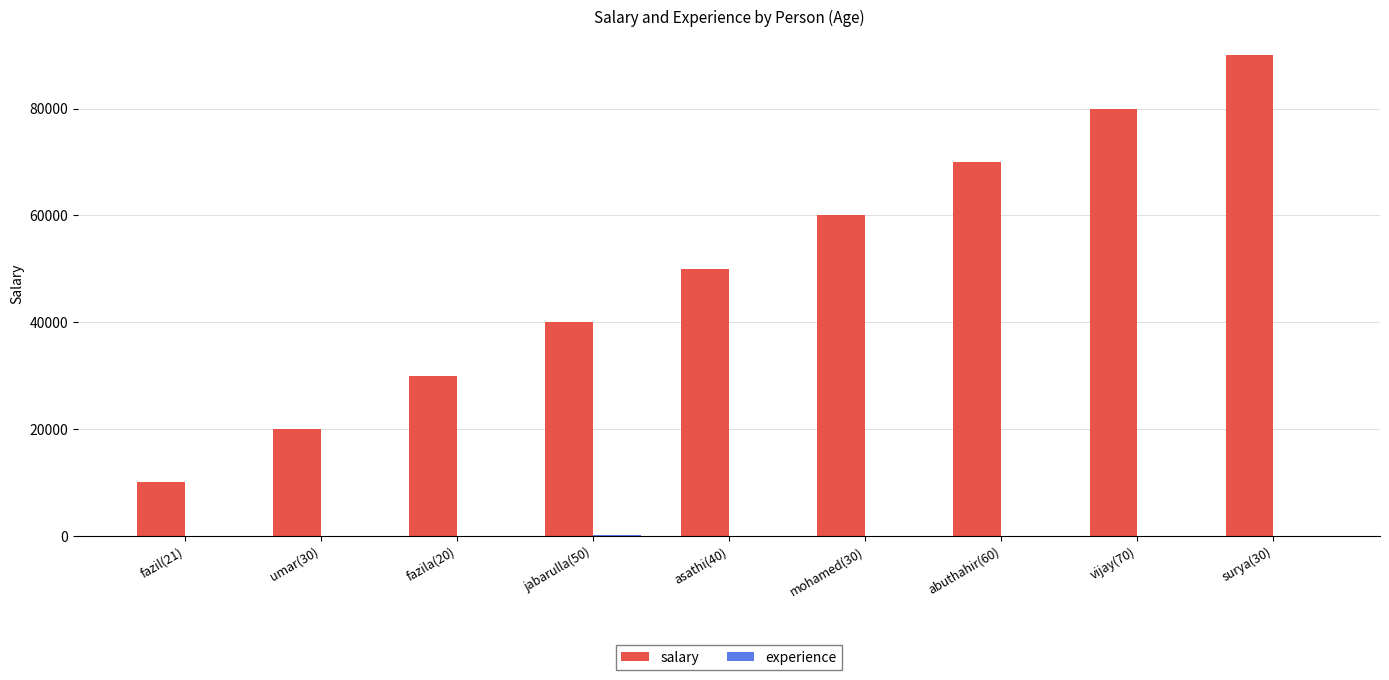

Which series has the largest total across all categories?

salary